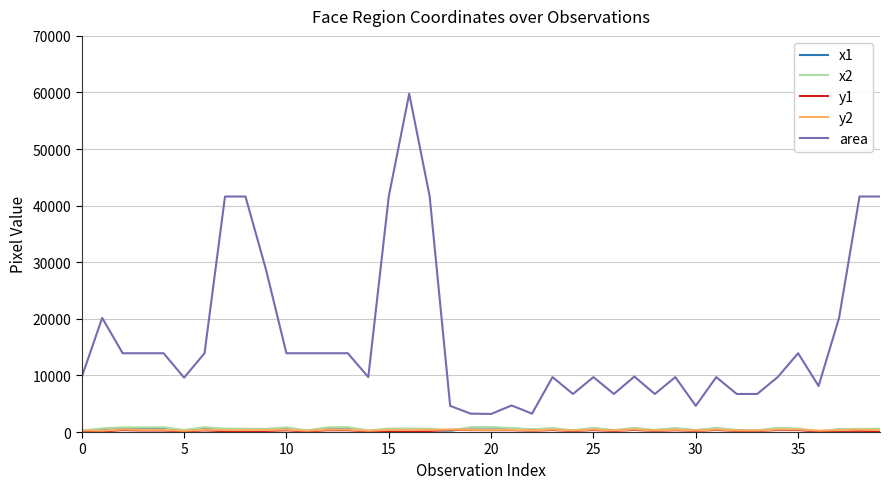

Which series has the largest range (max minus min)?

area